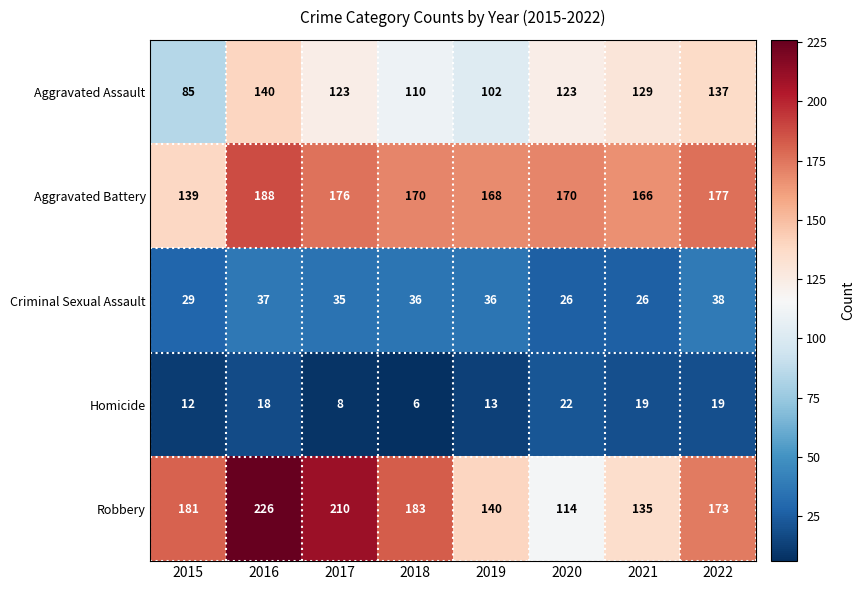

What is the lowest value of the Aggravated Battery series?

139